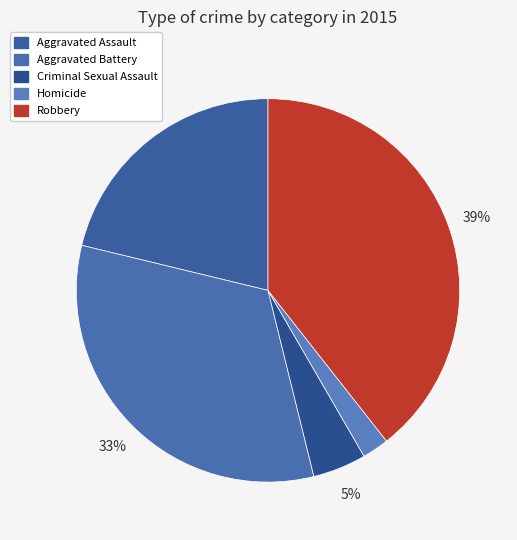

Does Robbery represent more than half of the total?

No